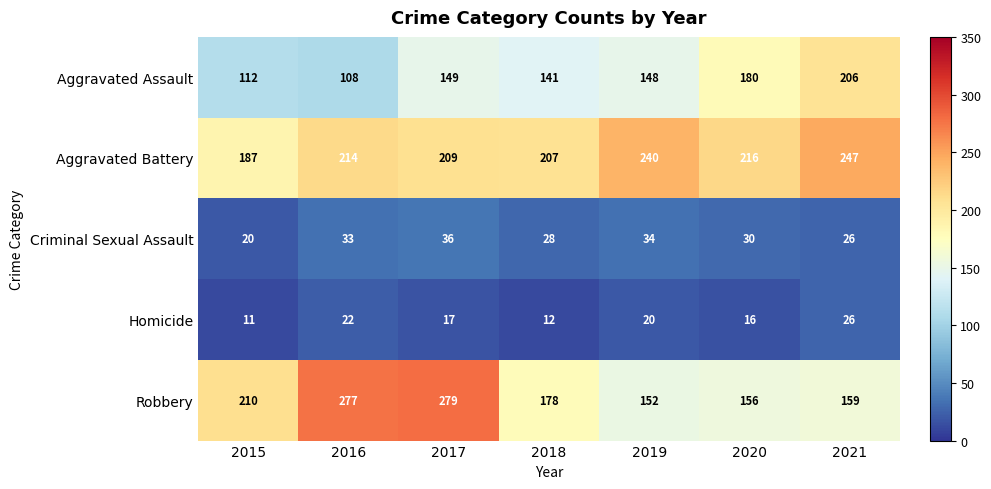

True or false: Aggravated Assault has a value of 198 at 2019.

False